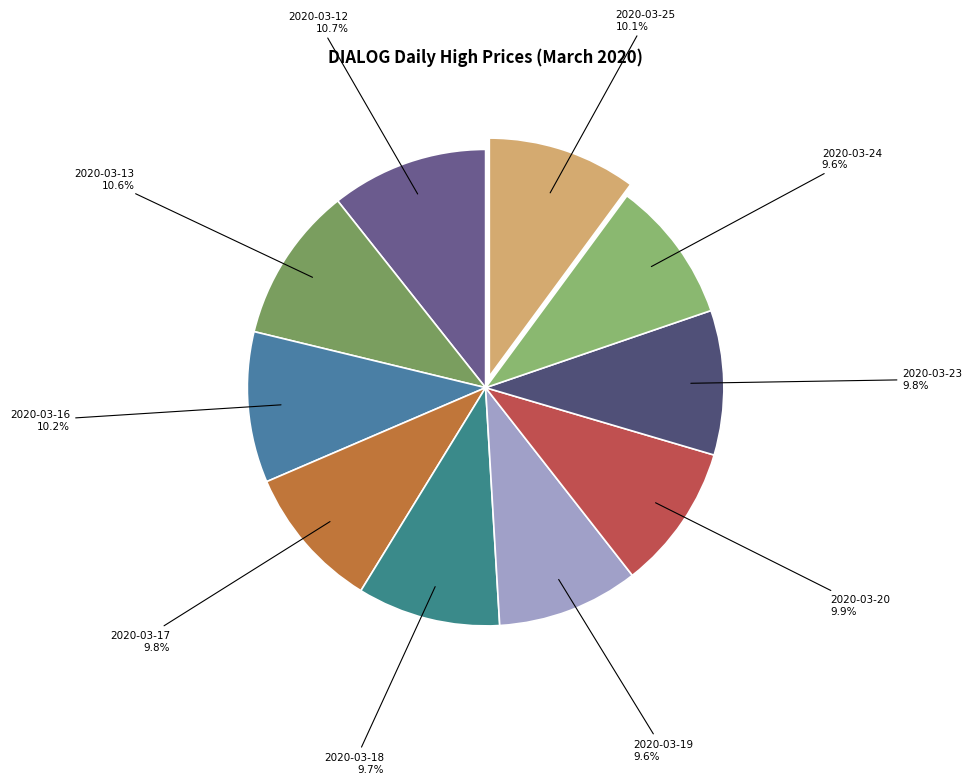

To the nearest percent, what portion does 2020-03-13 represent?

11%